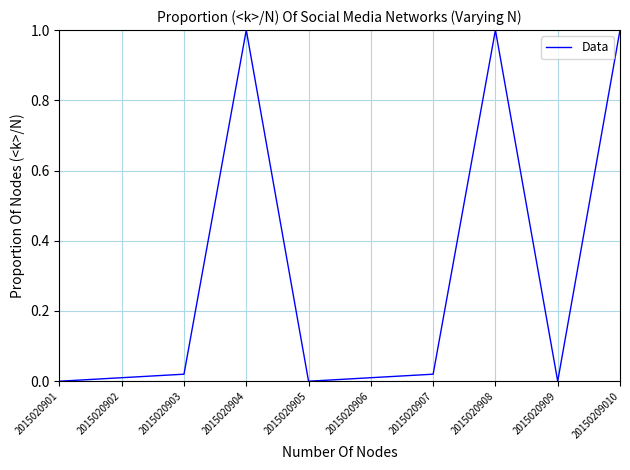

What is the maximum value shown in the chart?

1.0